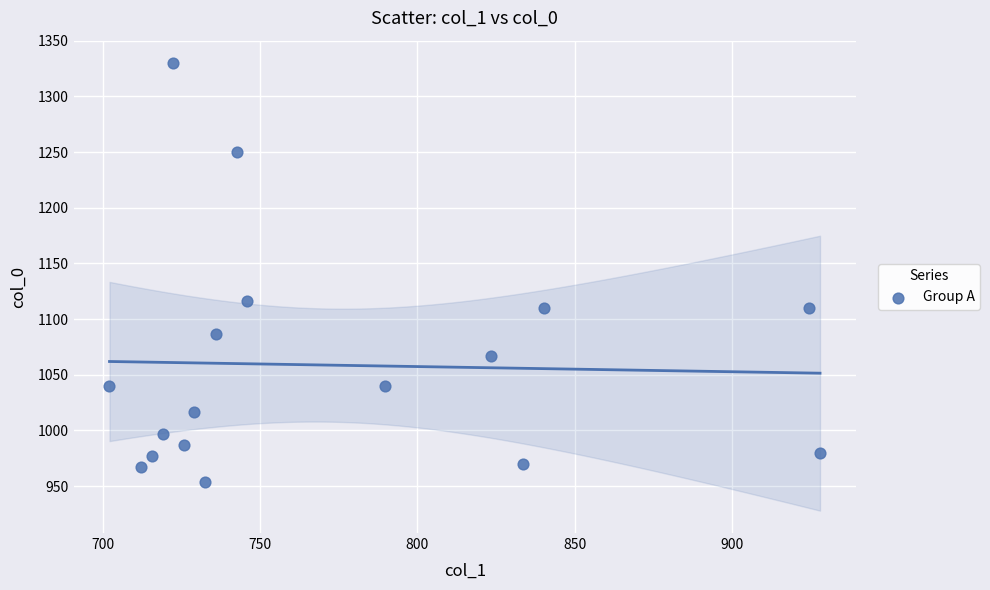

What is the range of X values (max minus min)?

226.1